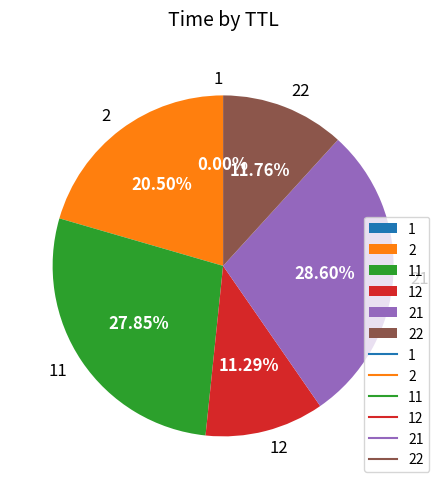

Does any single category account for the majority?

No